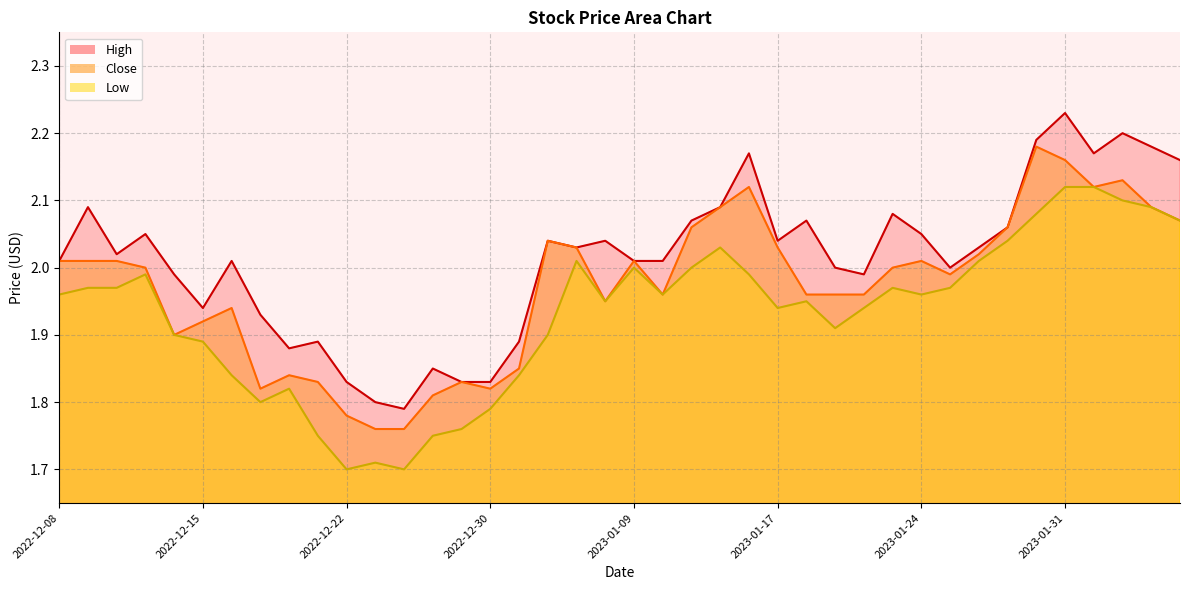

What is the difference between the maximum and minimum values in the Close series?

0.4